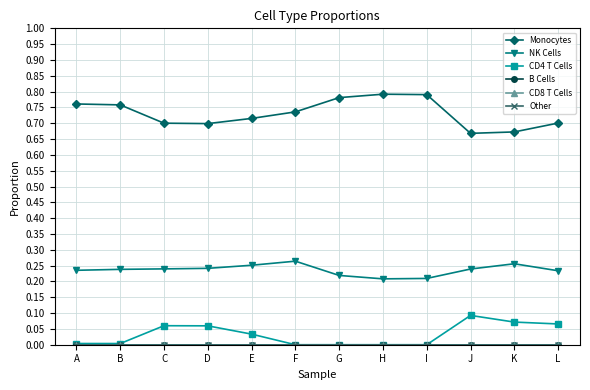

What is the difference between the maximum and second lowest values in the NK Cells series?

0.1